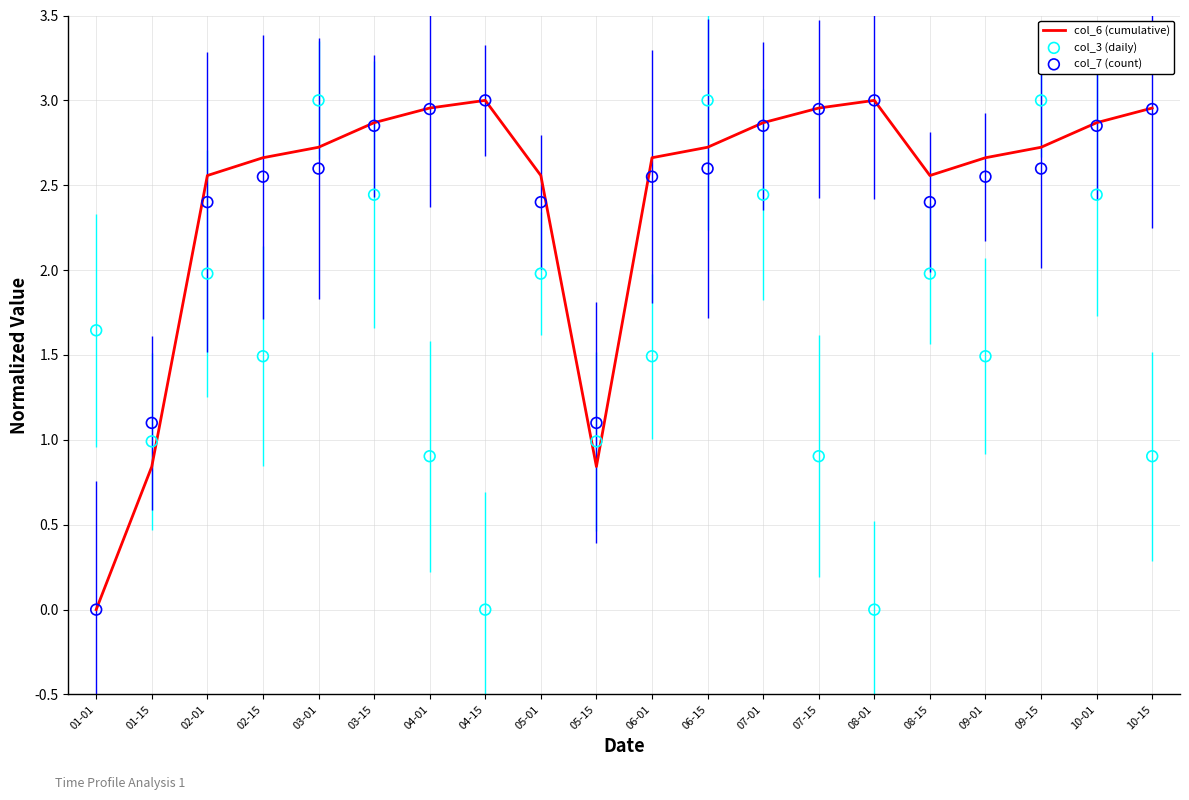

At which category is the sum across all series the highest?

03-01